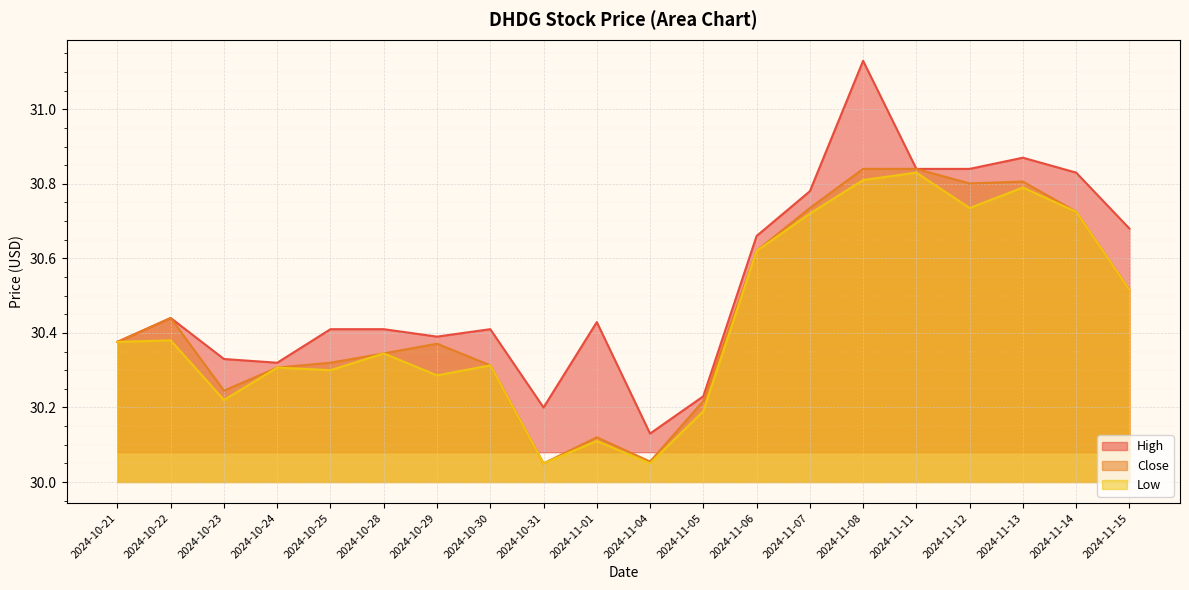

What is the difference between the maximum and minimum values in the Low series?

0.8